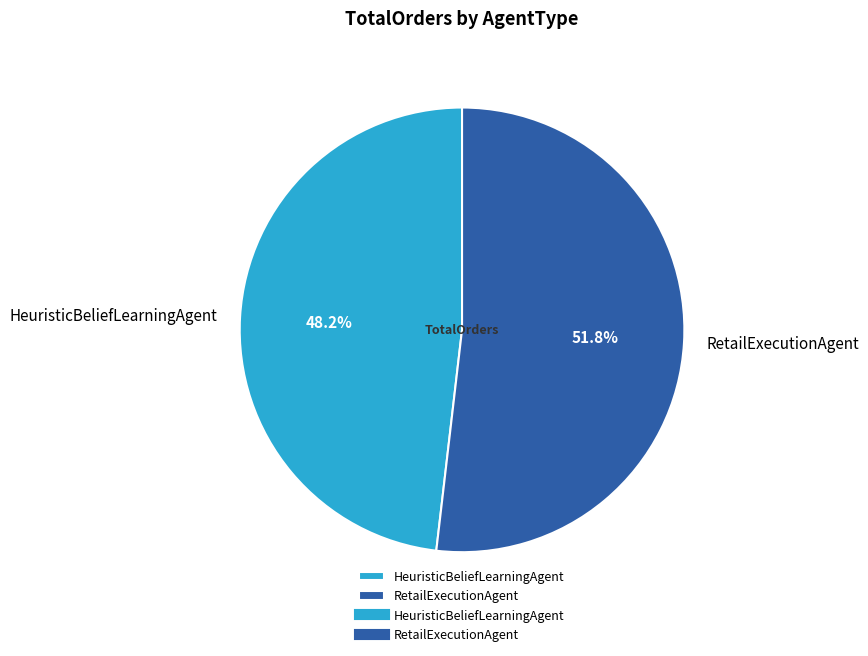

The RetailExecutionAgent slice represents 39% of the pie. True or false?

False